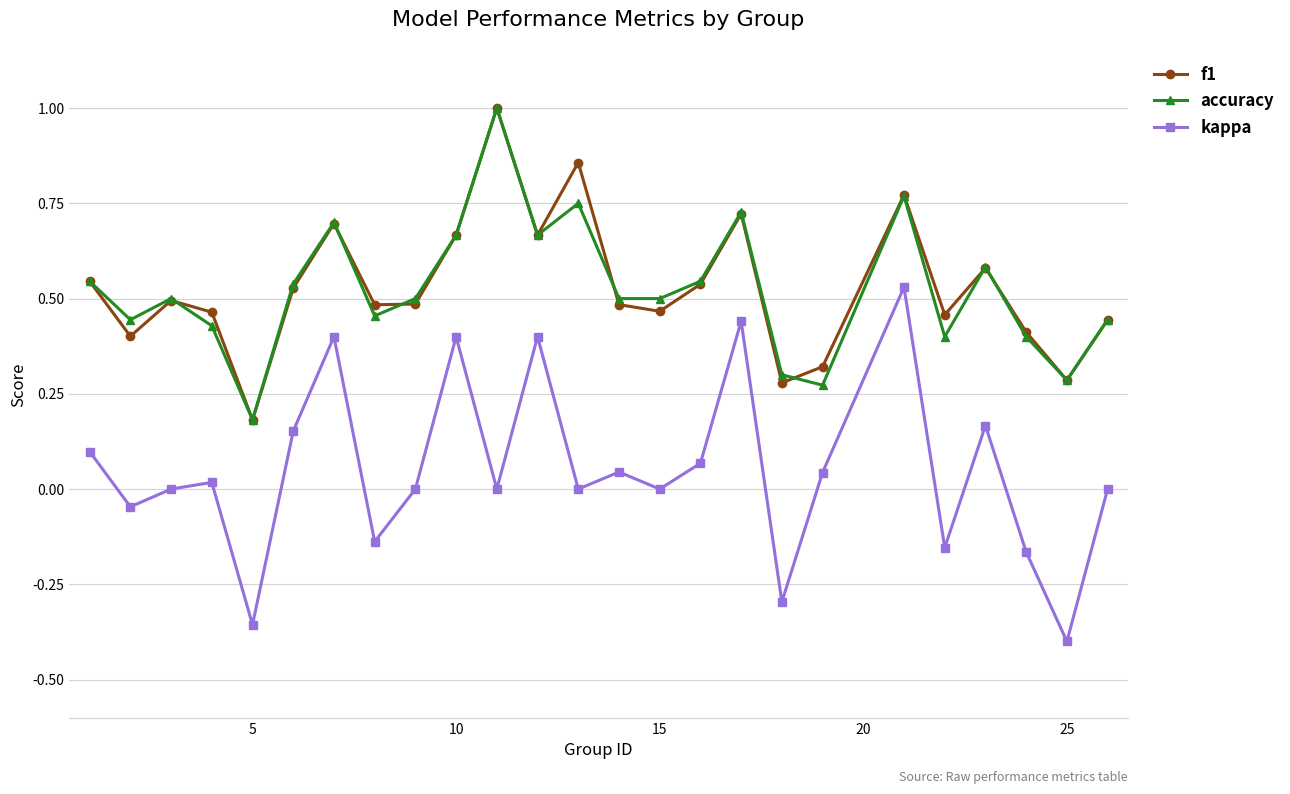

True or false: accuracy and kappa cross at least once.

False